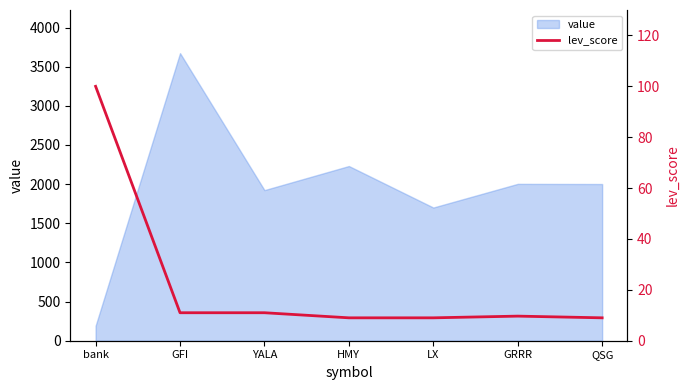

How many data points are above 9?

4